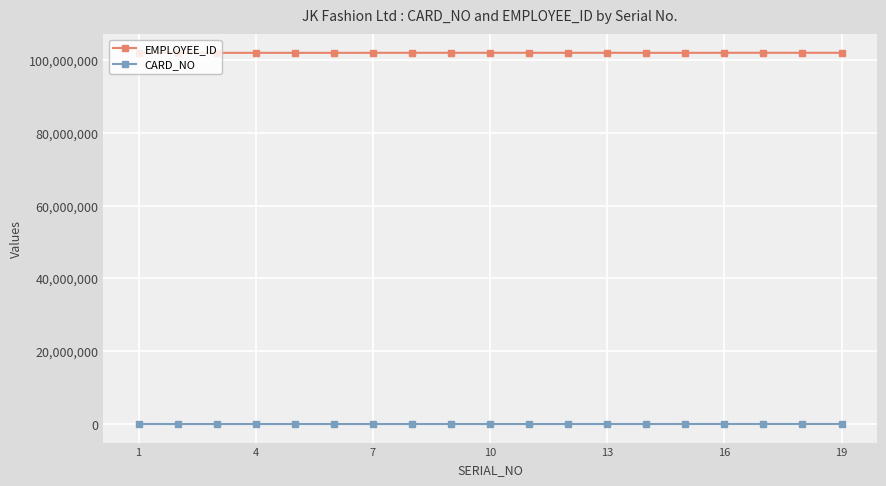

True or false: EMPLOYEE_ID and CARD_NO cross at least once.

False